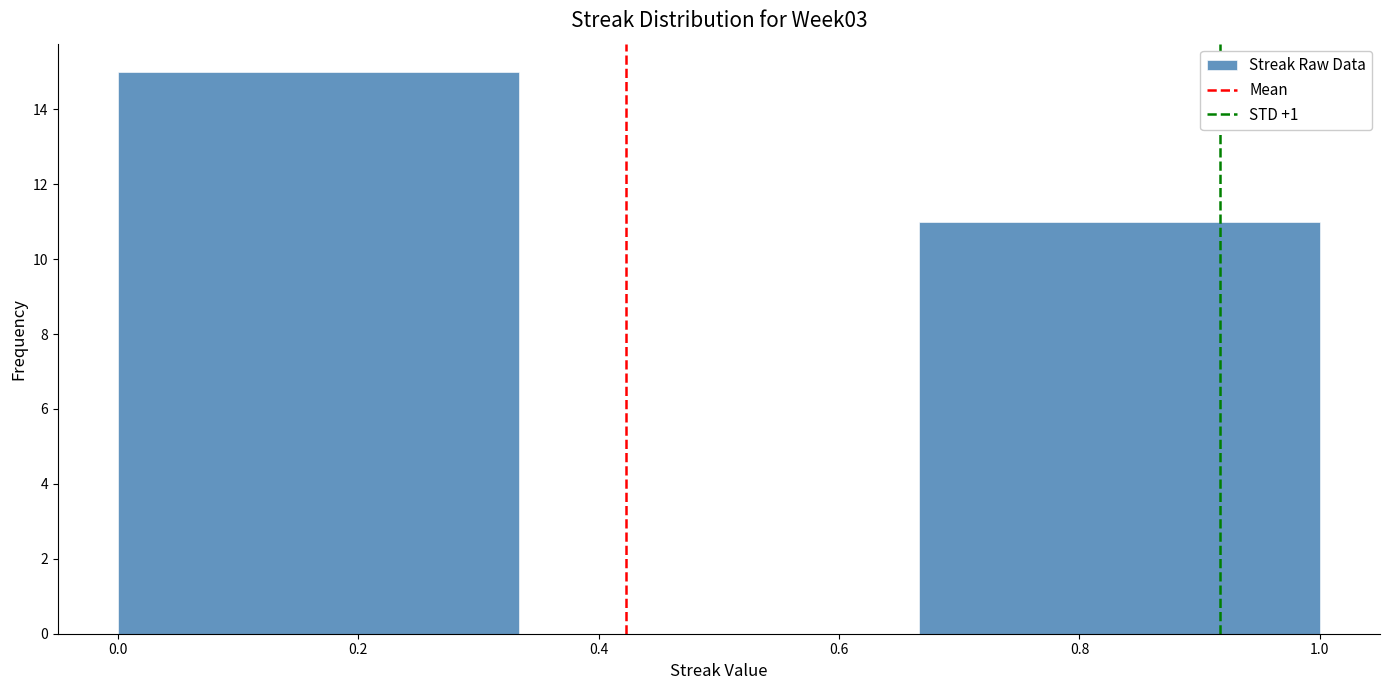

What is the height of the bar covering 0.00 to 0.34 on the x-axis? Neither the bar edges nor the heights are printed on the chart, so give them approximately, as read against the axes.

15